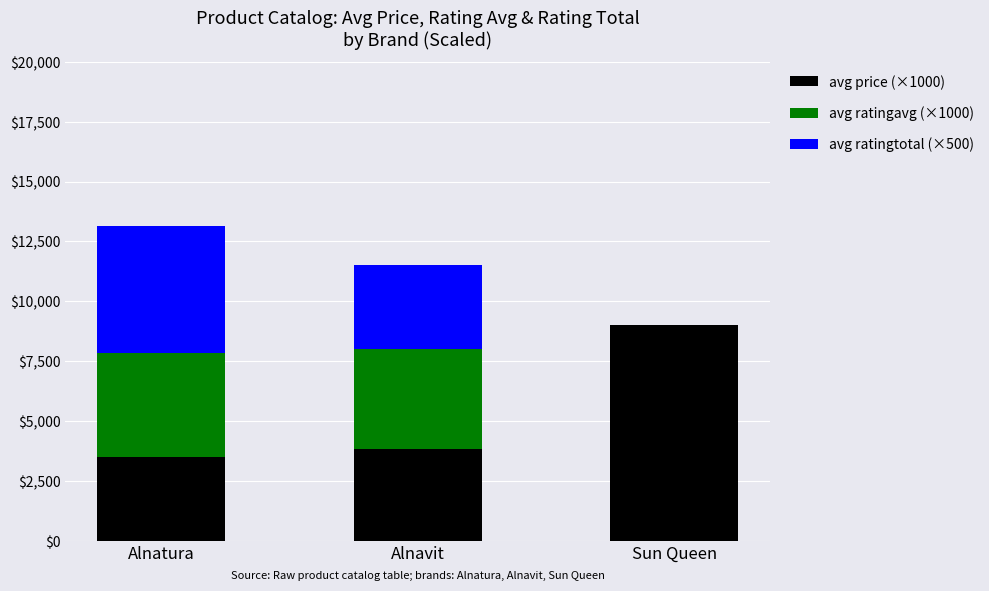

Where is avg price (×1000) nearest to the value 6245?

Alnavit